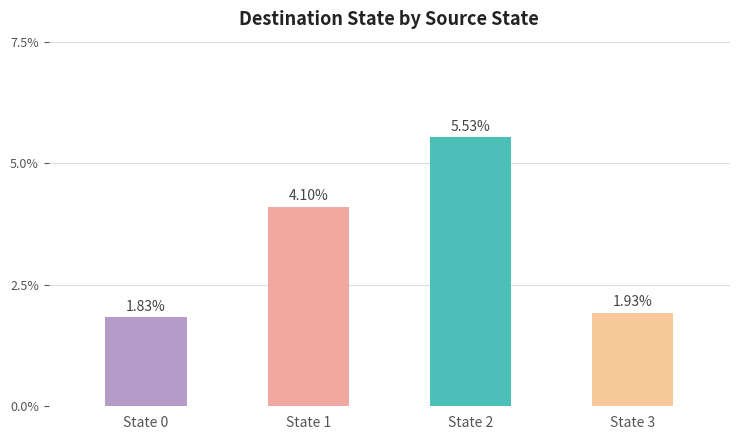

What is the sum of all values?

13.4